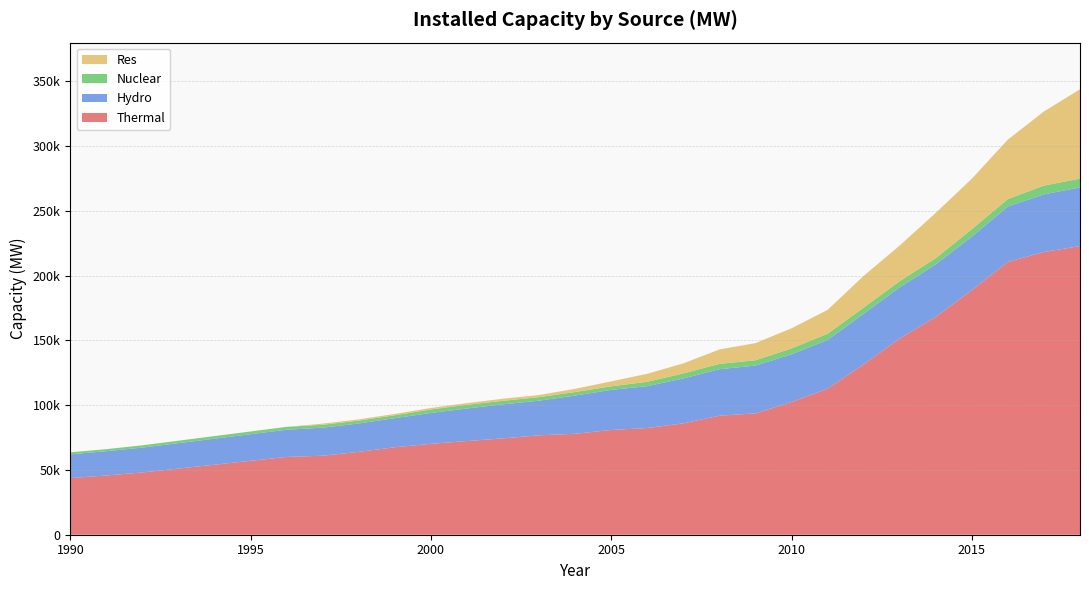

Reading left to right, list all the values displayed in this chart.

Thermal: 43764	45768	48086	60083	61012	64005	67566	70193	72343	74429	76762	77969	80902	82410	86015	91907	93725	102454	112824	131603	151531	168255	188898	210675	218330	222907
Hydro: 18307	18753	19194	20986	21658	21904	22479	23857	25153	26269	26767	29507	30942	32326	34654	35909	36878	36863	37567	38990	39491	40531	41267	42783	44478	45293
Nuclear: 1565	1565	1785	2225	2225	2225	2225	2680	2860	2720	2720	2720	2770	3360	3900	4120	4120	4560	4780	4780	4780	4780	5780	5780	6780	6780
Res: 0	0	0	0	900	968	1024	1155	1270	1628	1628	2488	3812	6191	7760	11125	13242	15521	18455	24504	27542	34988	38959	45924	57244	69022